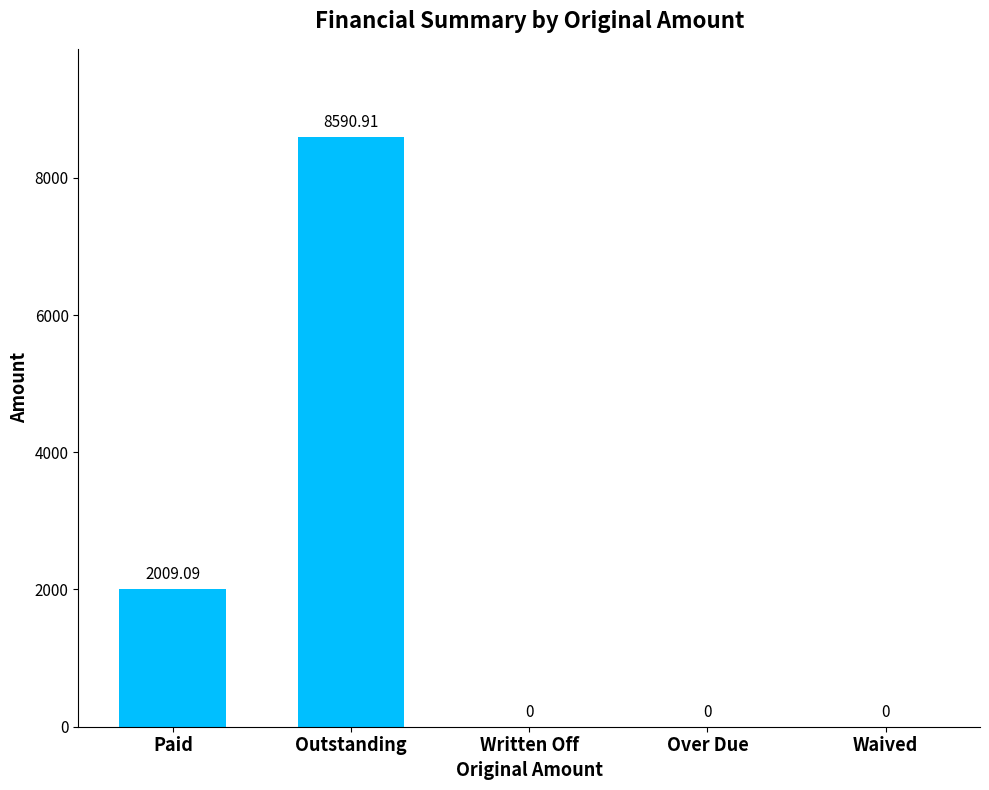

At which label is the value closest to 4295?

Paid